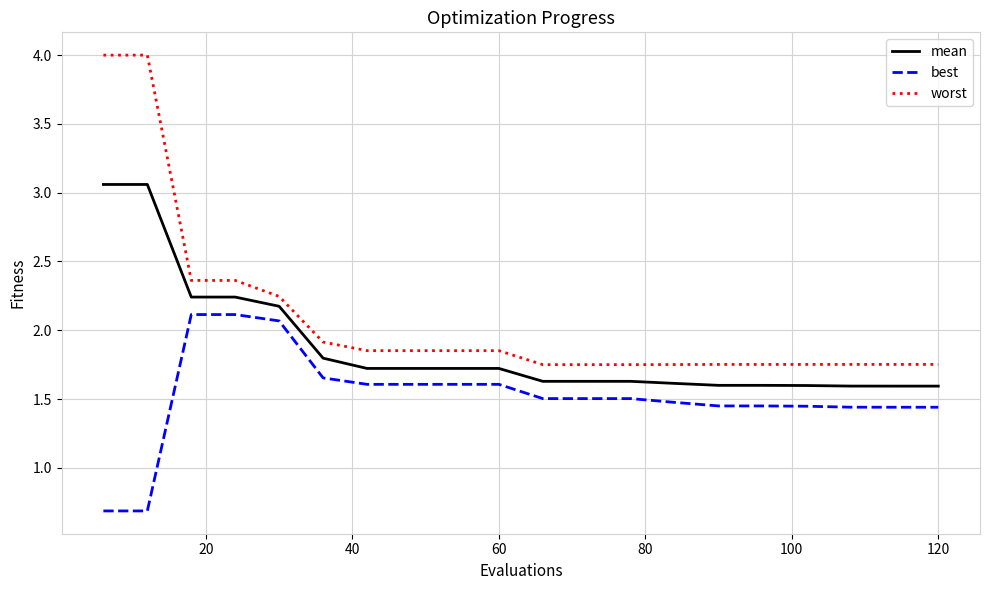

Which series has the widest spread of values?

worst